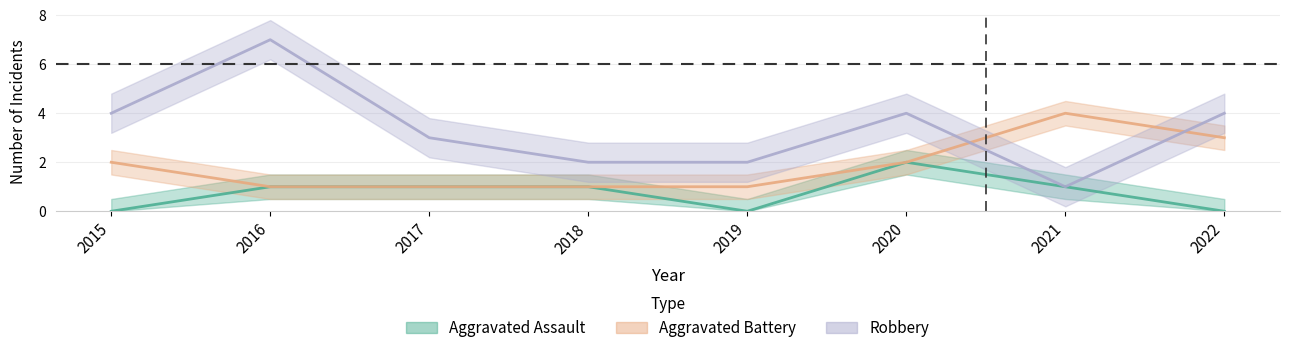

Is it true that Robbery equals 4 at 2018?

False